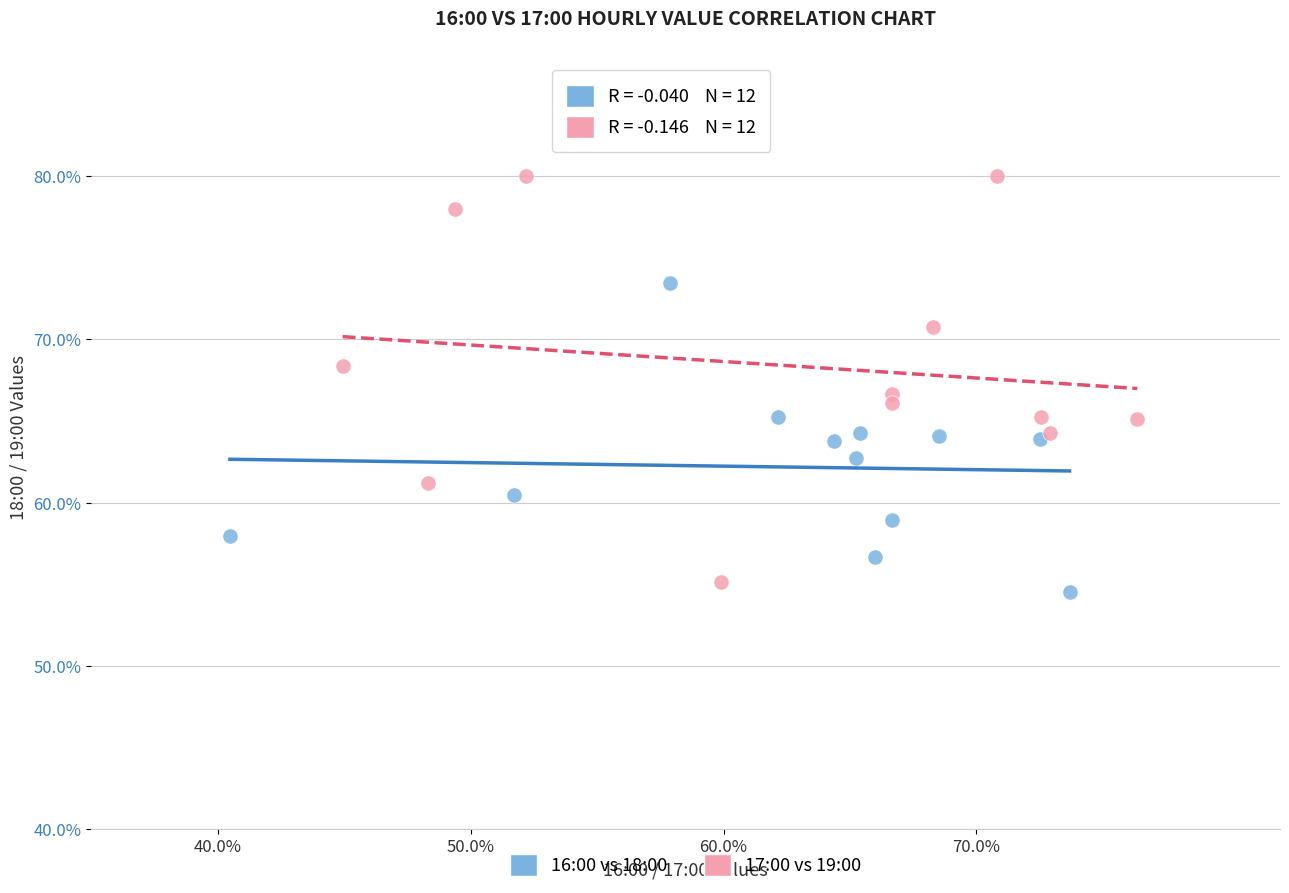

What are all the series names shown in the legend?

16:00 vs 18:00, 17:00 vs 19:00